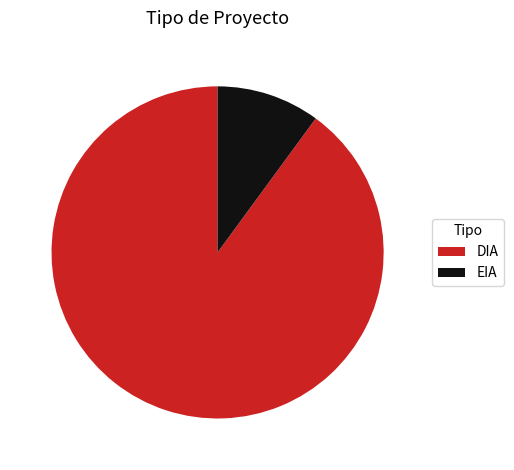

Is EIA the majority of the pie?

No